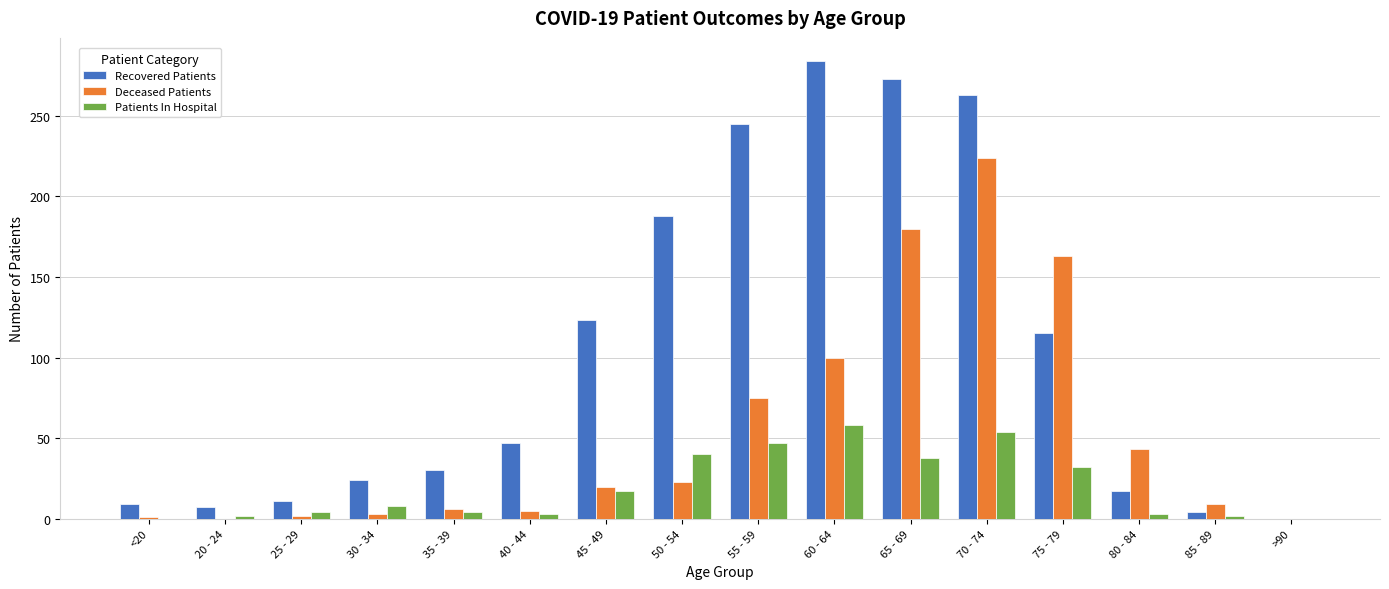

At which label is Recovered Patients closest to 142?

45 - 49